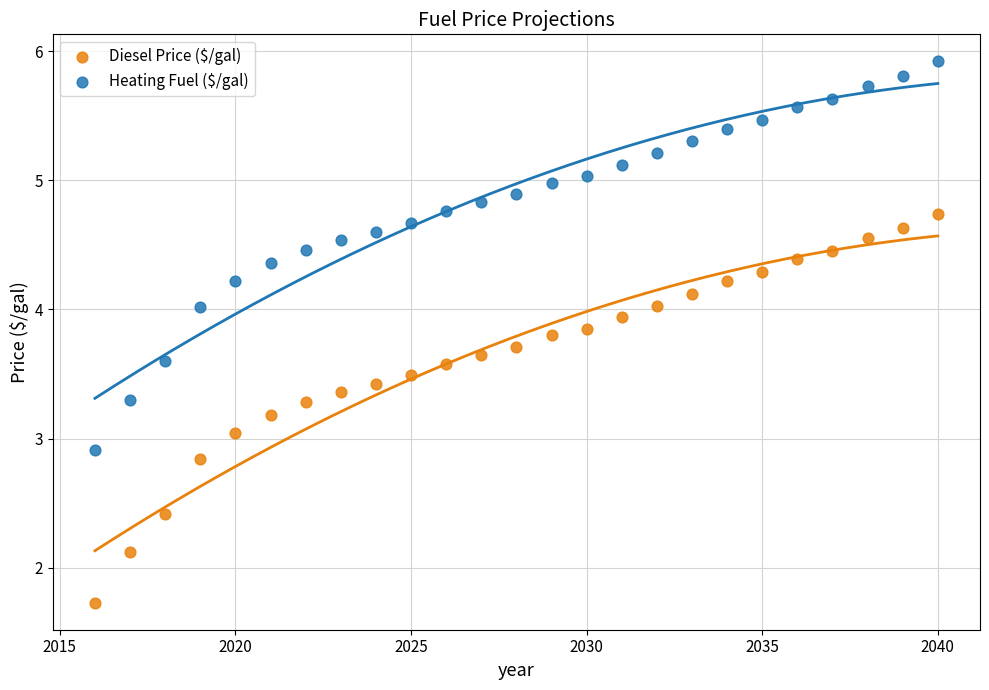

Across all data points, what is the range of X values (max minus min)?

24.0